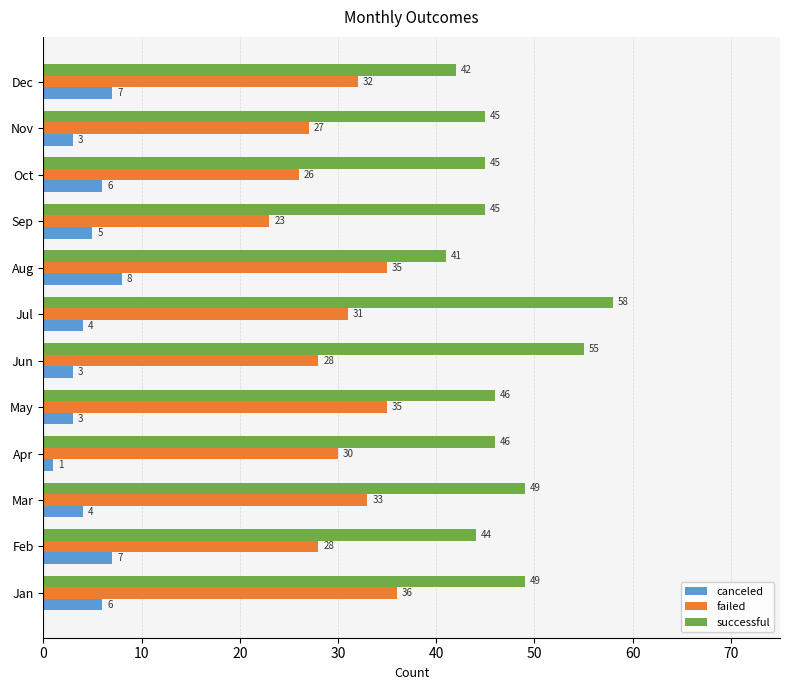

Is the value of successful at May greater than the value of failed at Oct?

Yes